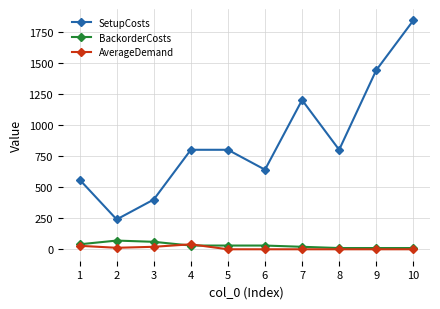

The value of AverageDemand at 8 is 0. True or false?

True